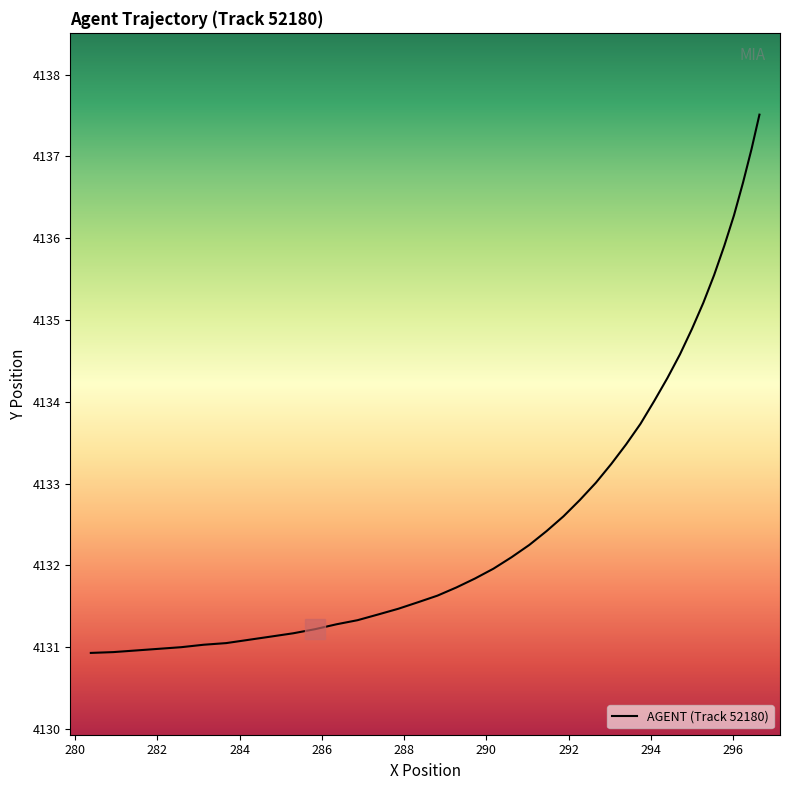

What is the maximum value shown in the chart?

4137.5